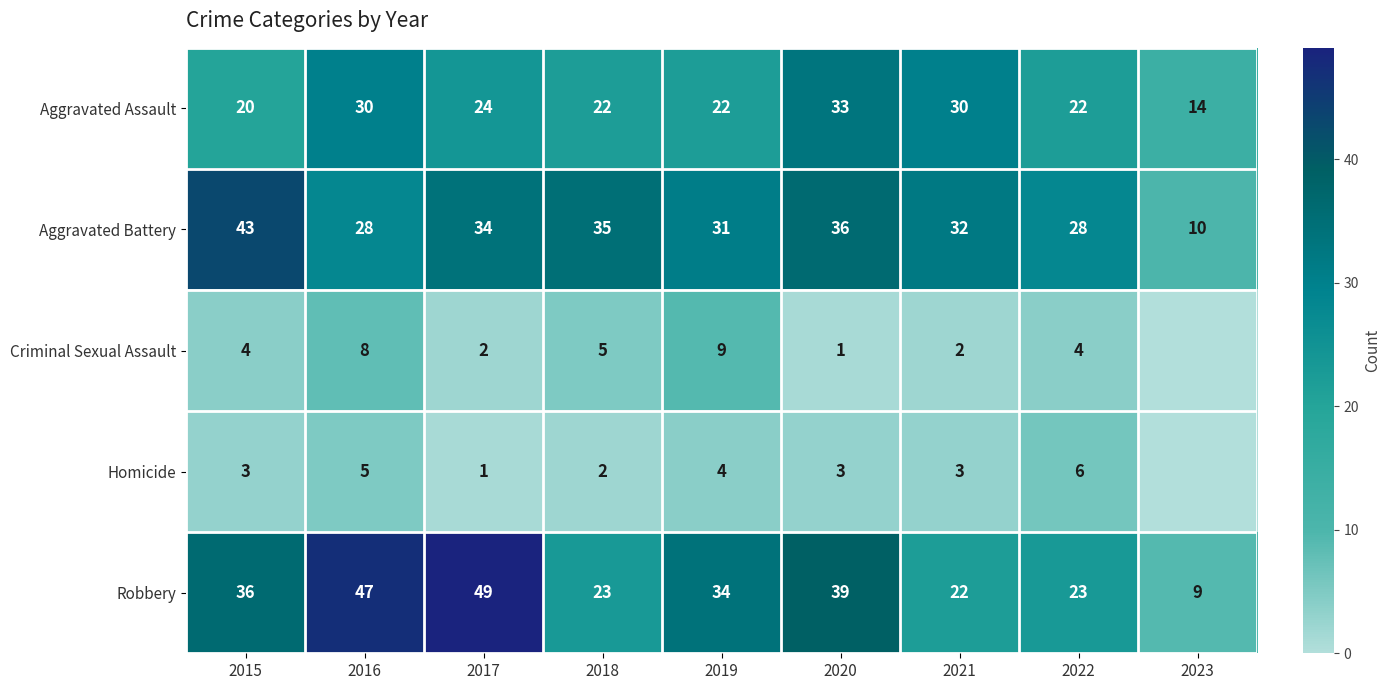

What is the minimum value for Aggravated Assault?

14